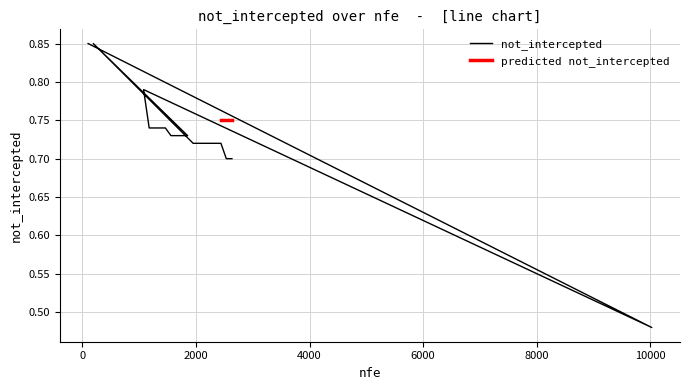

True or false: the data shows 1.0 at 6000.

False